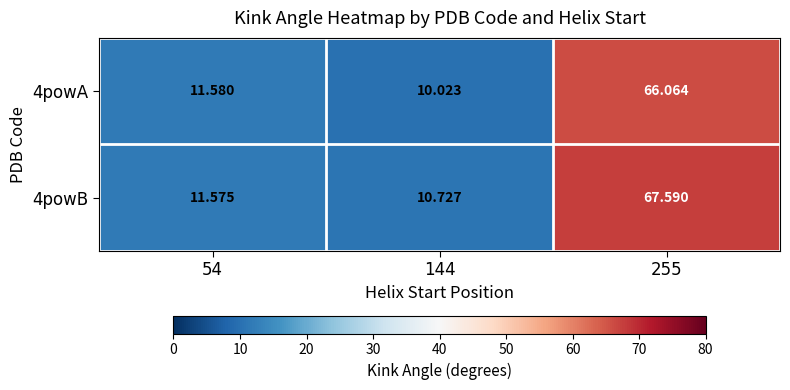

What is the maximum value shown in the chart?

67.6